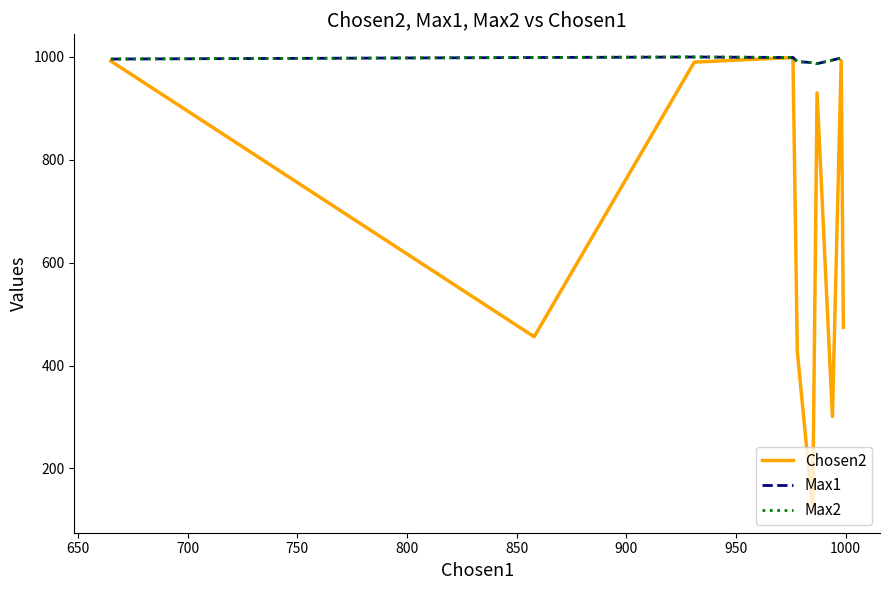

What is the difference between the maximum and minimum values in the Chosen2 series?

880